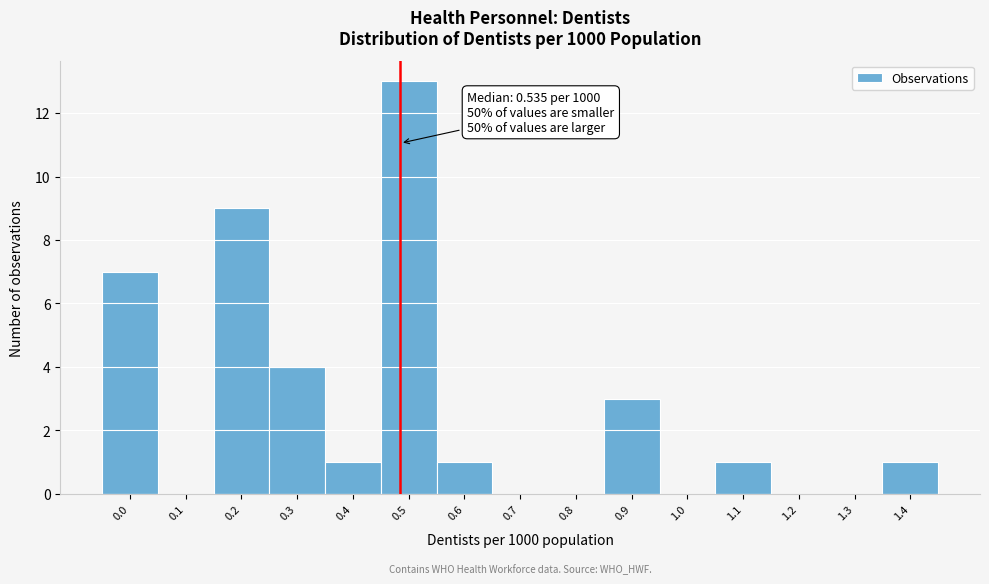

Reading right to left, what are all the values shown in this chart?

1.4=1	1.3=0	1.2=0	1.1=1	1.0=0	0.9=3	0.8=0	0.7=0	0.6=1	0.5=13	0.4=1	0.3=4	0.2=9	0.1=0	0.0=7